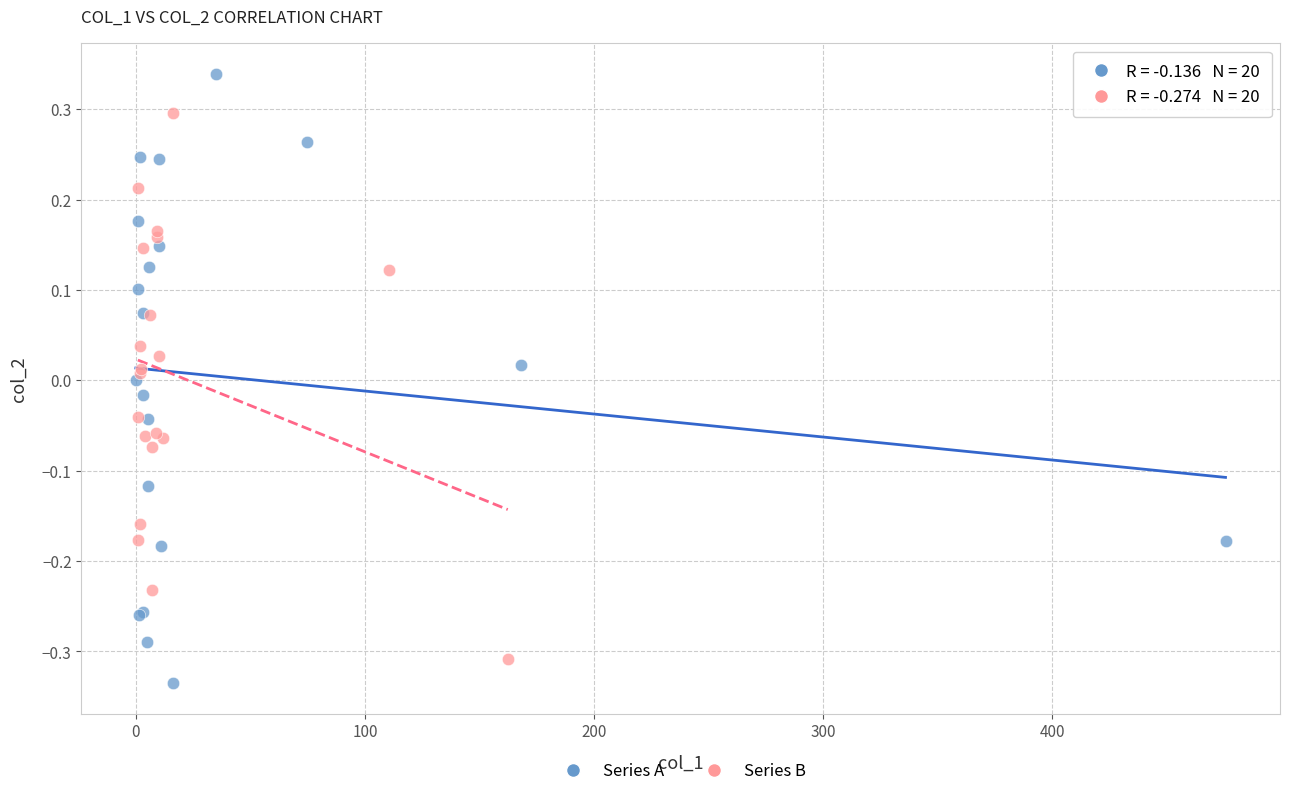

What are all the series names shown in the legend?

Series A, Series B